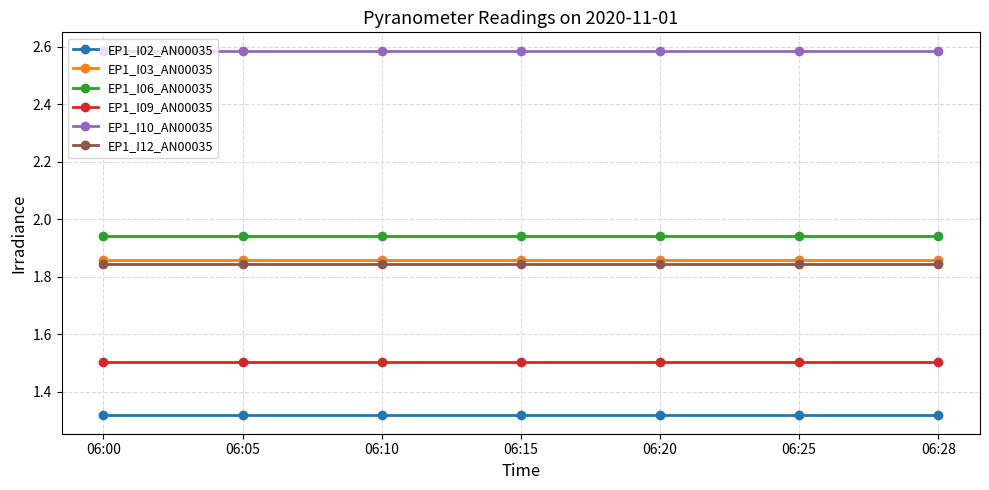

What is the minimum value for EP1_I10_AN00035?

2.6